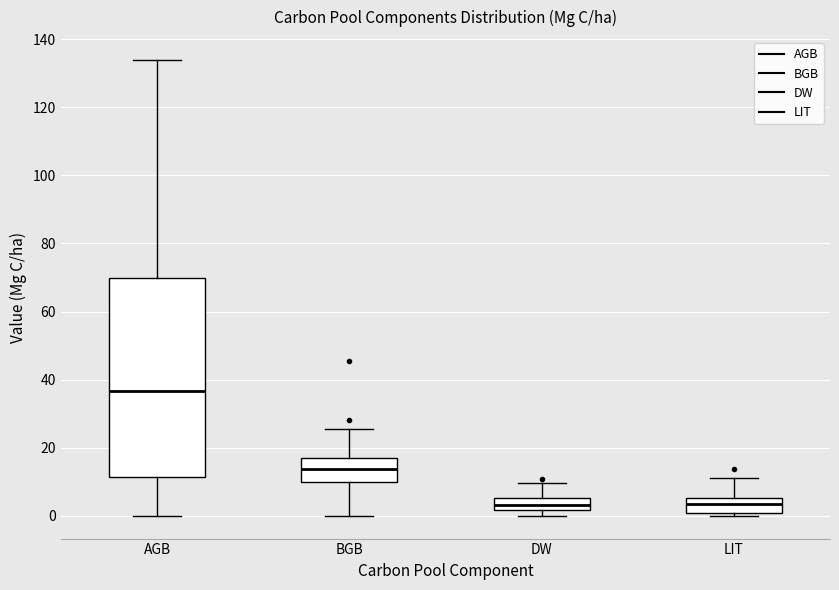

Reading left to right, transcribe this box plot: for each box, give where its median line is, the range the box spans, and where its two whiskers end, as read against the y-axis. The values are not printed on the chart, so give them approximately, as read against the axis.

AGB: median 36, box 12 to 70, whiskers 0 to 134
BGB: median 14, box 10 to 18, whiskers 0 to 26
DW: median 4, box 2 to 6, whiskers 0 to 10
LIT: median 4, box 0 to 6, whiskers 0 (just below the box's lower edge) to 12